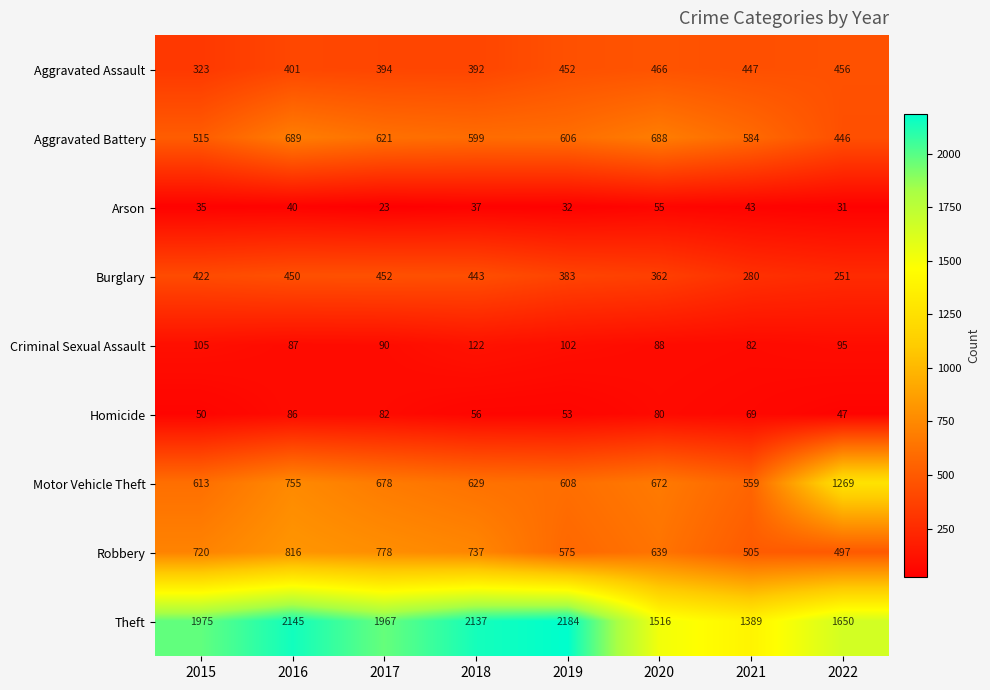

What is the spread (max minus min) of values at 2018?

2100